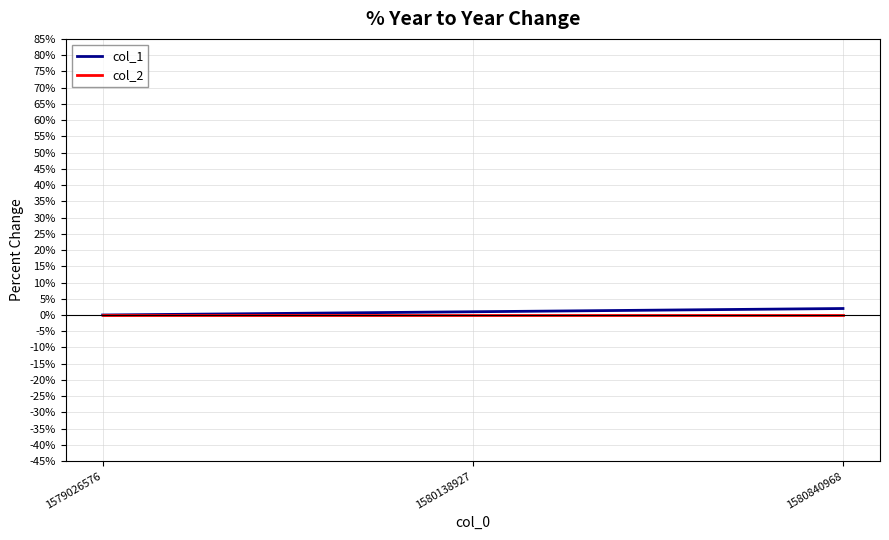

What is the total value across all series at 1580840968?

2